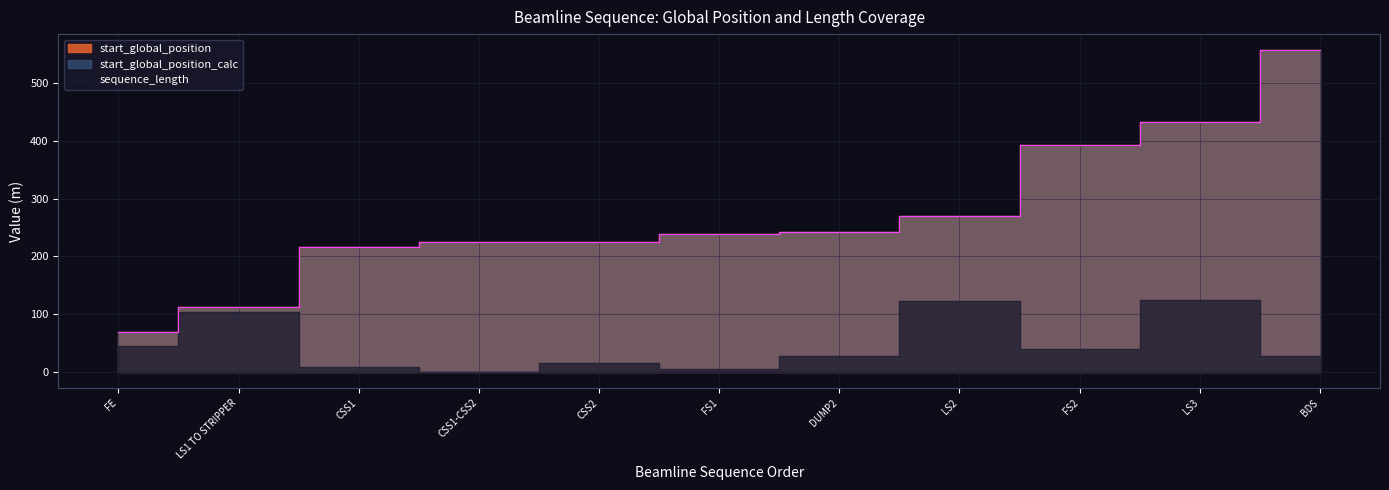

True or false: start_global_position has more than 2 interior local peaks.

False